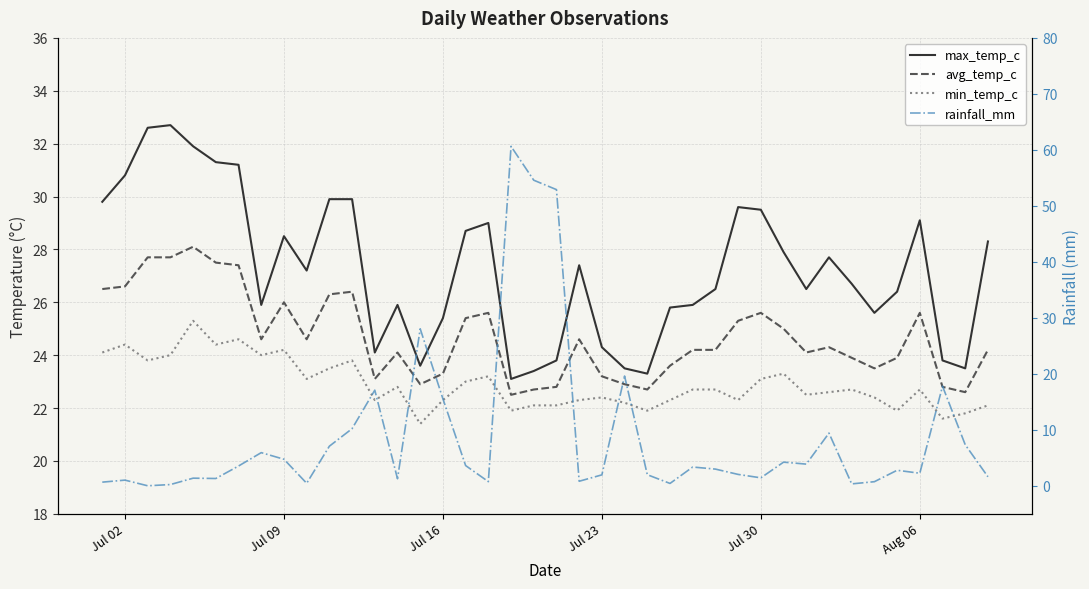

What are all the series names shown in the legend?

max_temp_c, avg_temp_c, min_temp_c, rainfall_mm